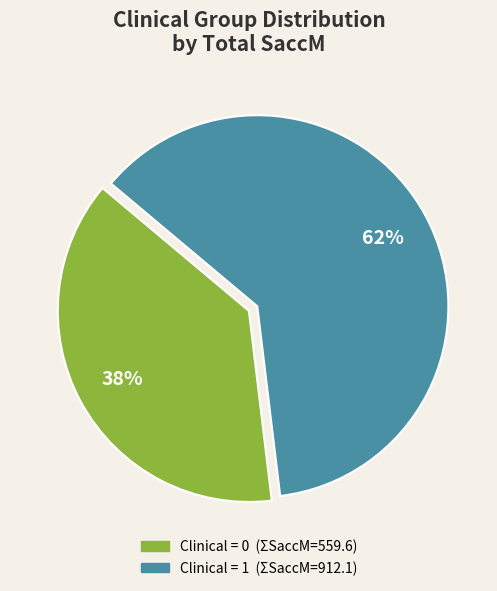

Does any single category account for the majority?

Yes